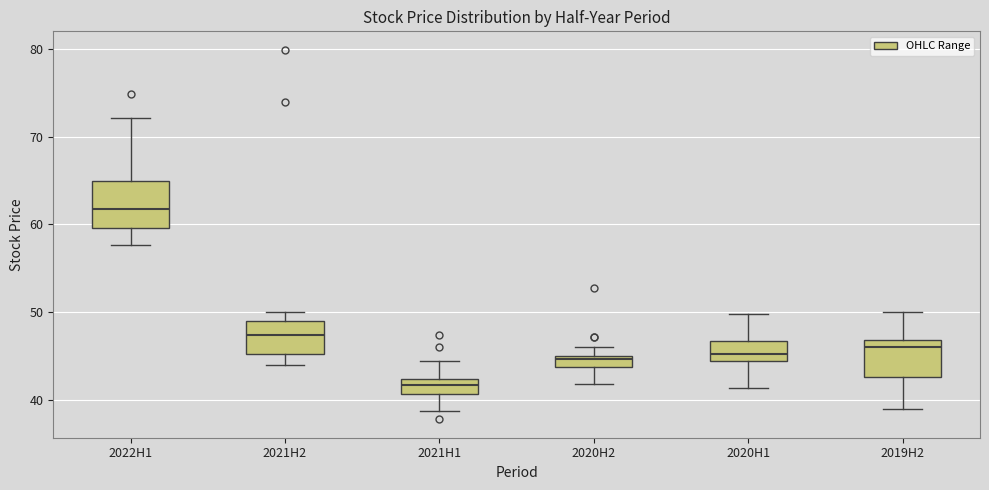

Which box is the tallest, from its lower edge to its upper edge?

2022H1